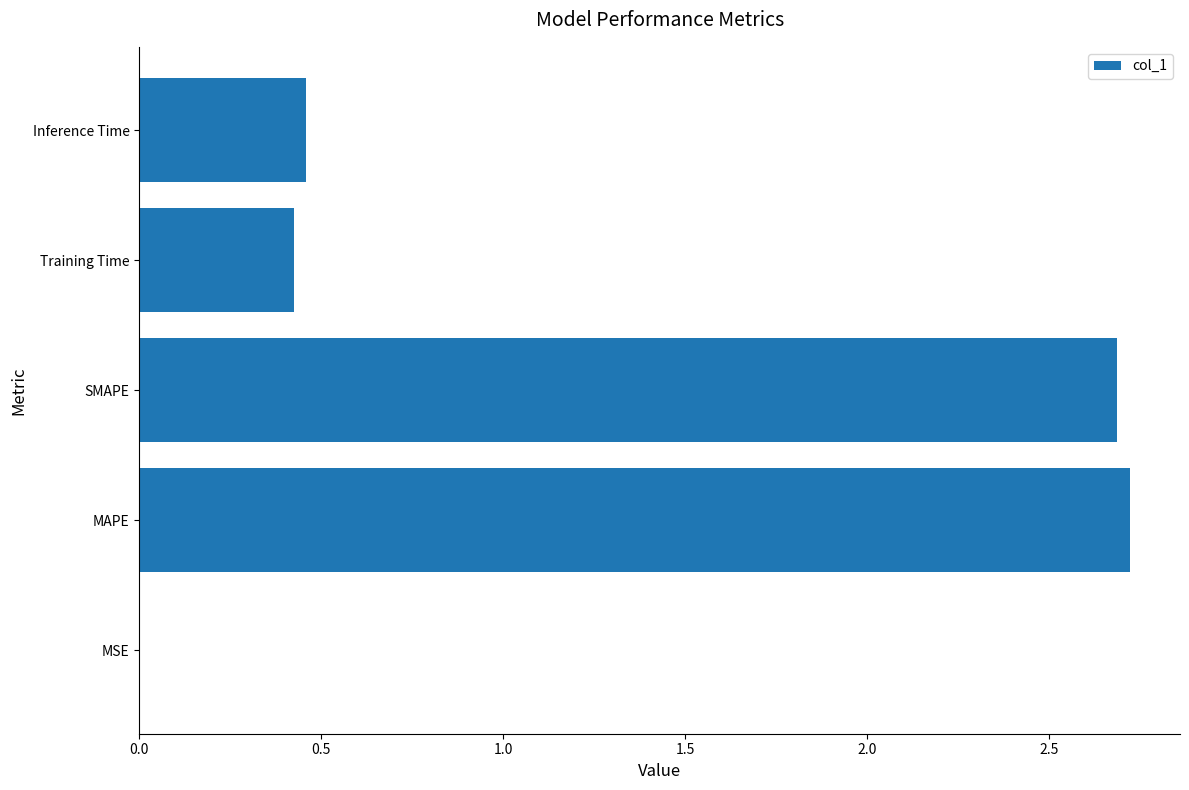

What is the sum of all values?

6.3